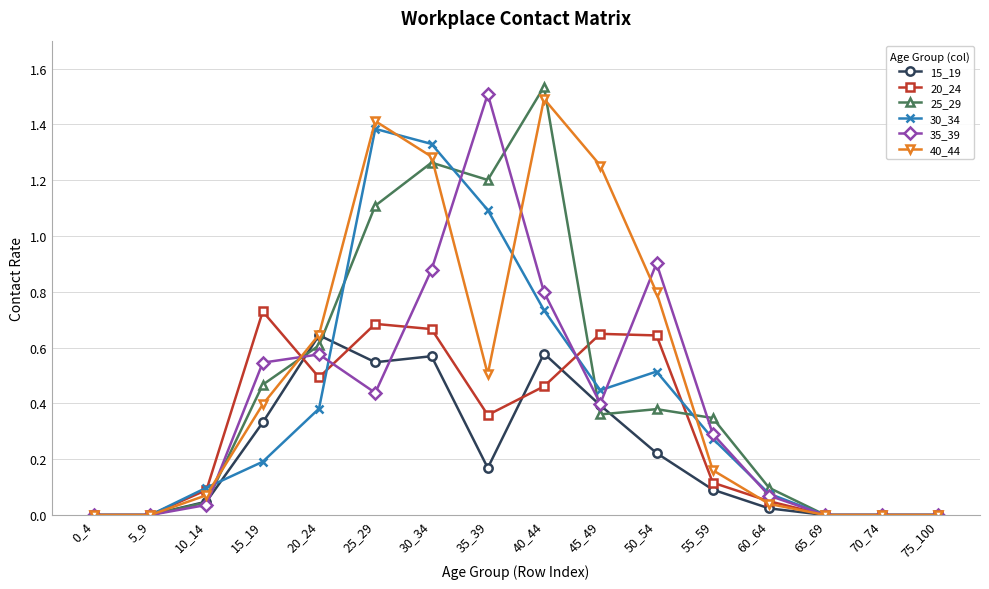

At which category does 40_44 reach its first local peak?

25_29